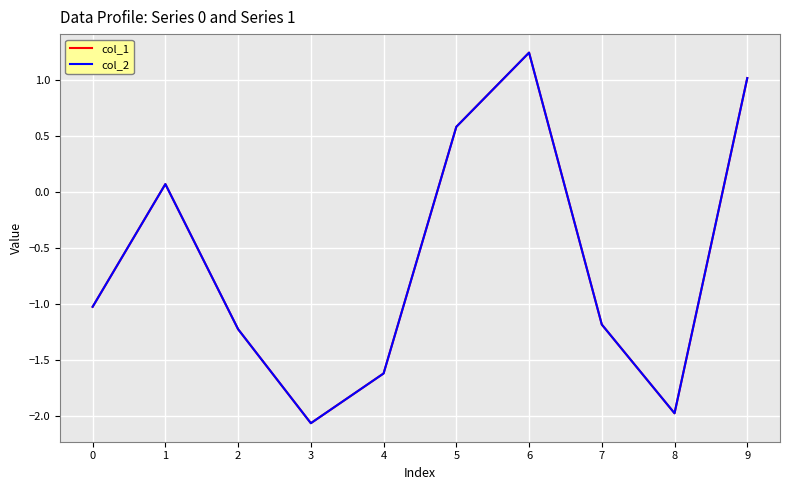

Which category has the lowest value in the col_1 series?

3